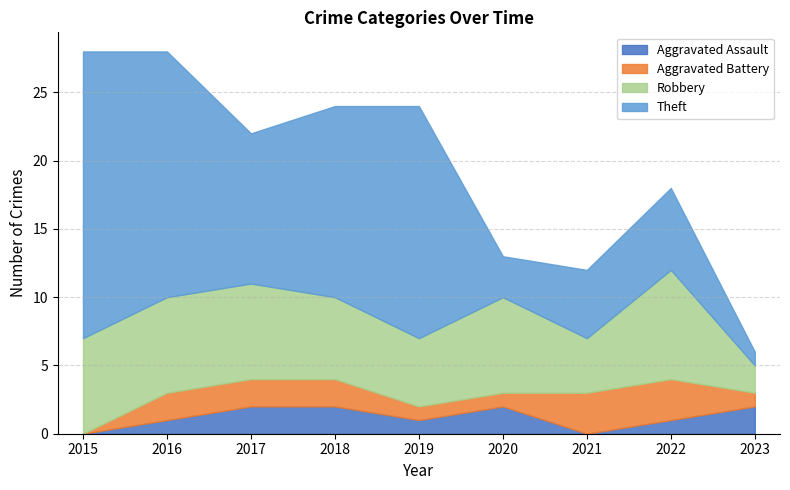

True or false: Aggravated Assault and Robbery cross at least once.

False